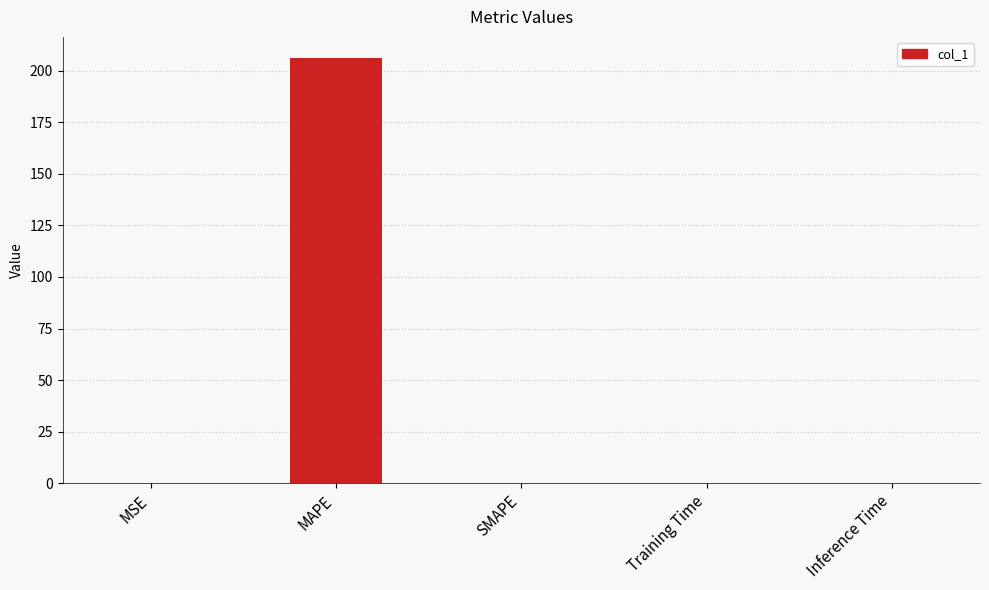

Which has a higher value, MSE or MAPE?

MAPE